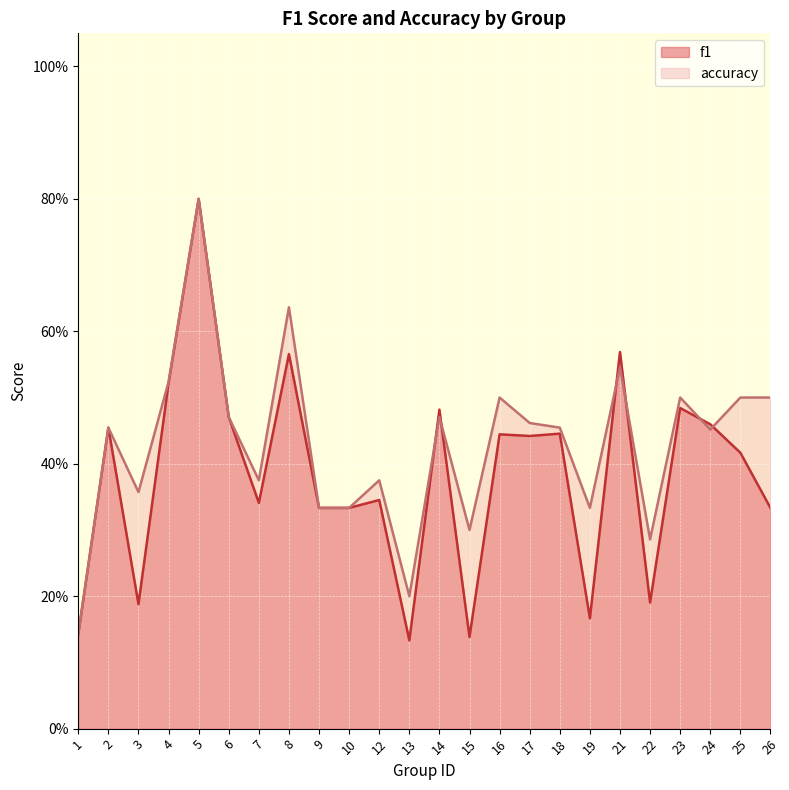

Count the accuracy values in the range 0 to 1.

24